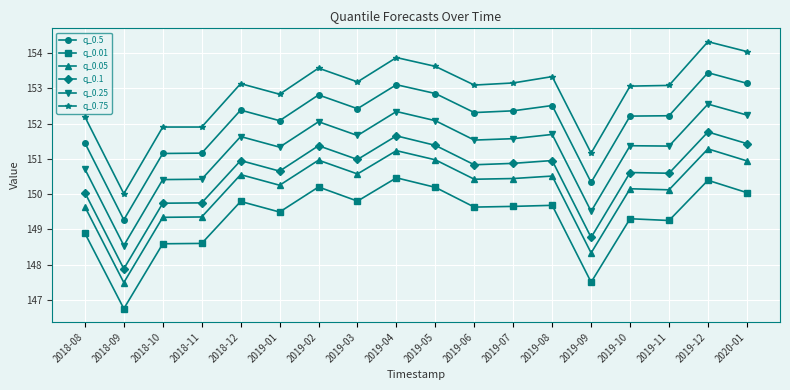

True or false: q_0.01 and q_0.25 cross at least once.

False